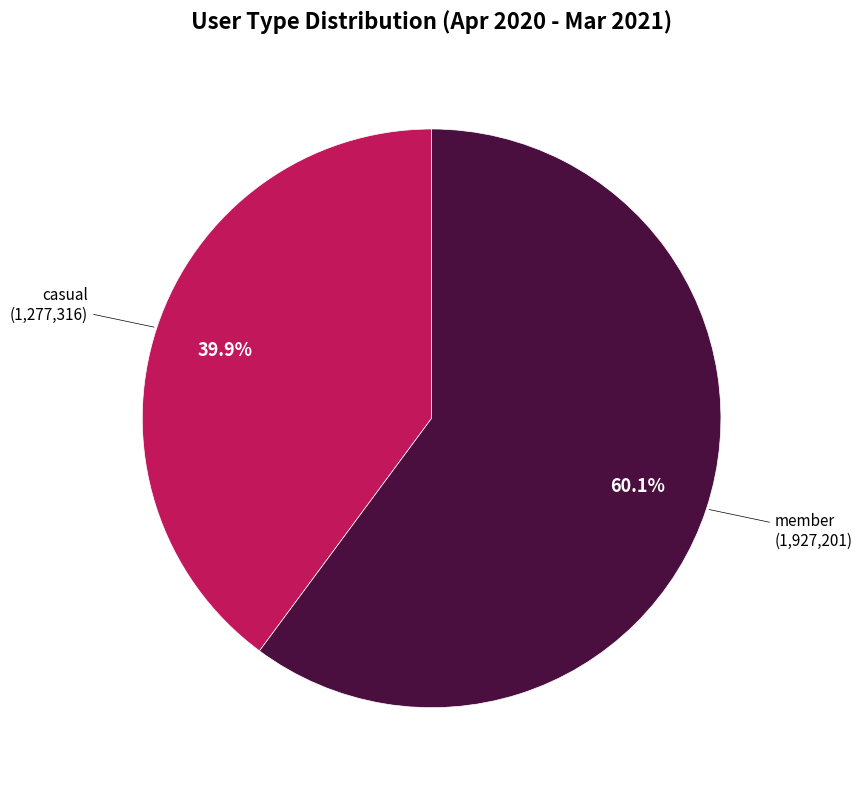

Is there a majority slice in this chart?

Yes